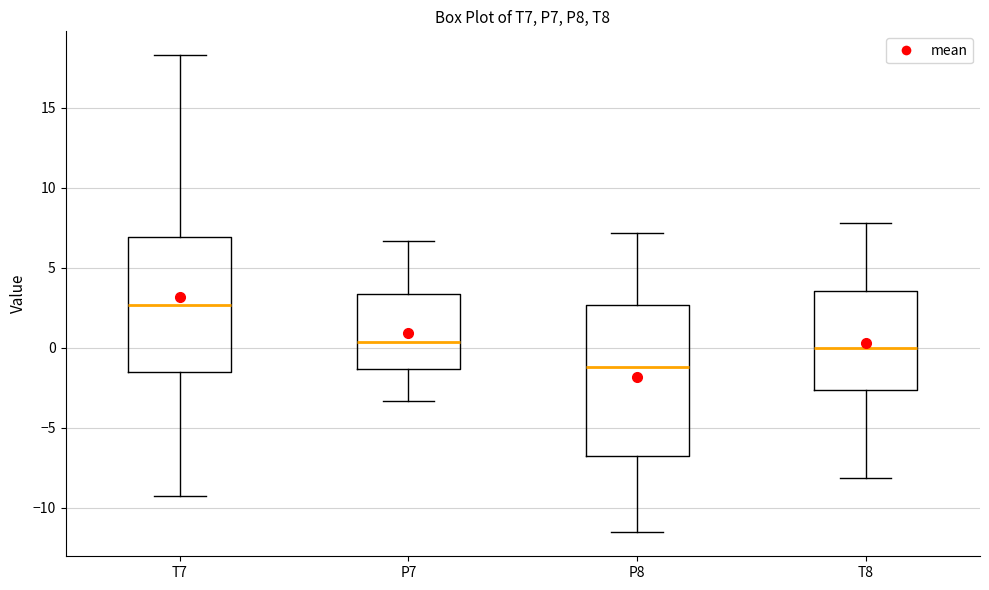

Which box's median line is the lowest?

P8